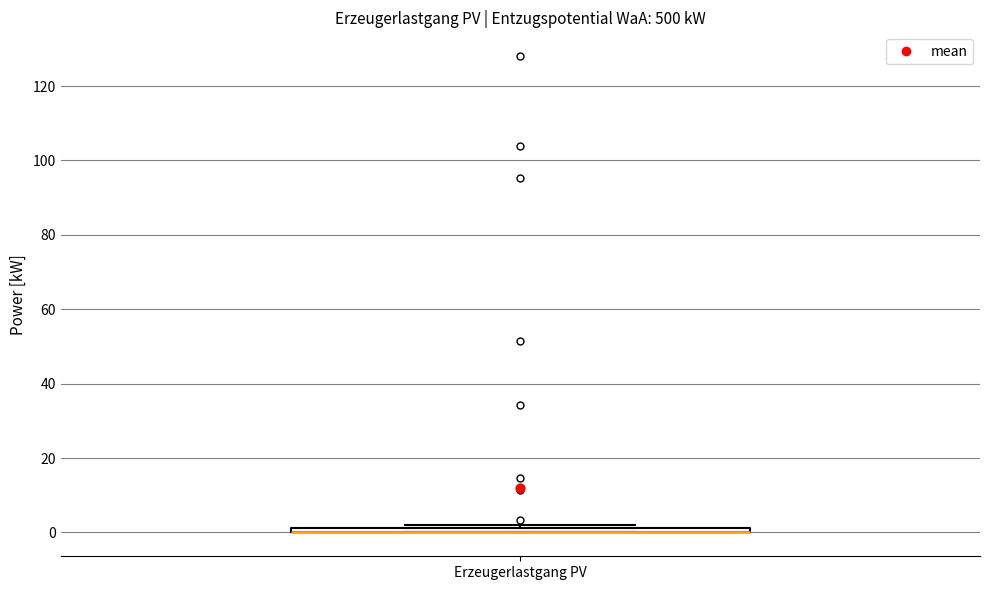

Where is the upper edge of the box for Erzeugerlastgang PV on the y-axis? The values are not printed on the chart, so give them approximately, as read against the axis.

2